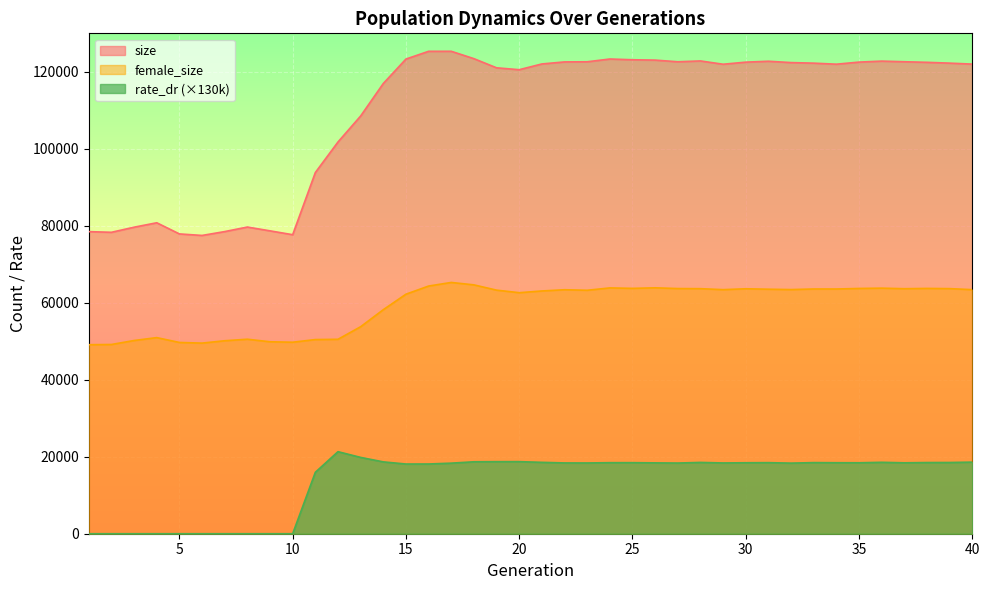

What is the sum of the rate_dr values at 29 and 33?

36862.7